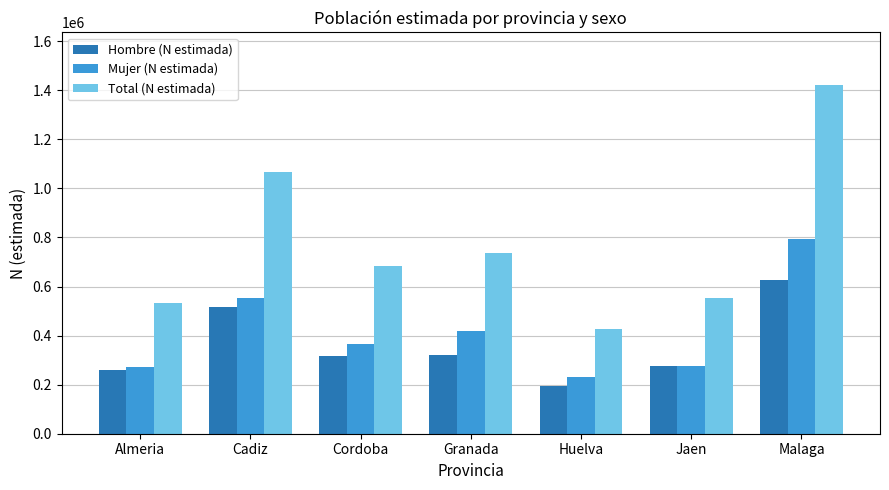

How many bars are there in total?

21